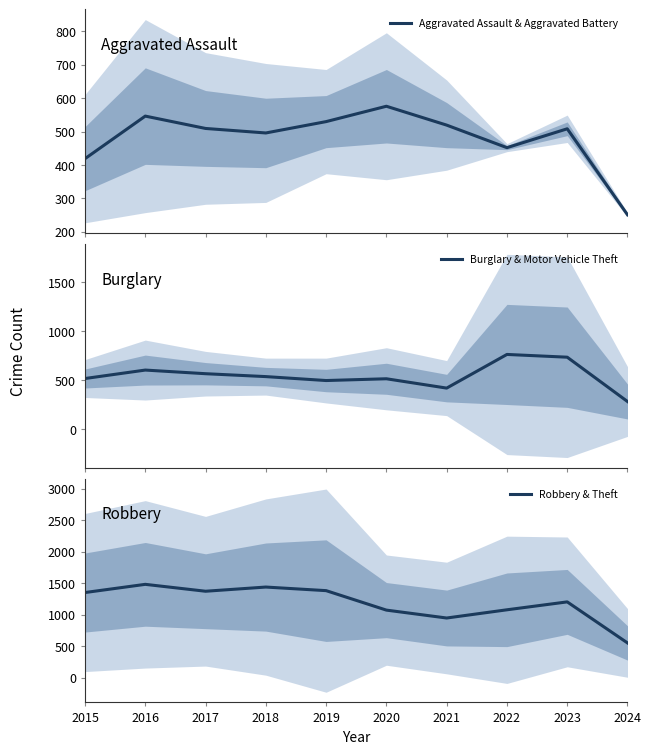

The Robbery & Theft series shows 1911.5 at 2023. True or false?

False